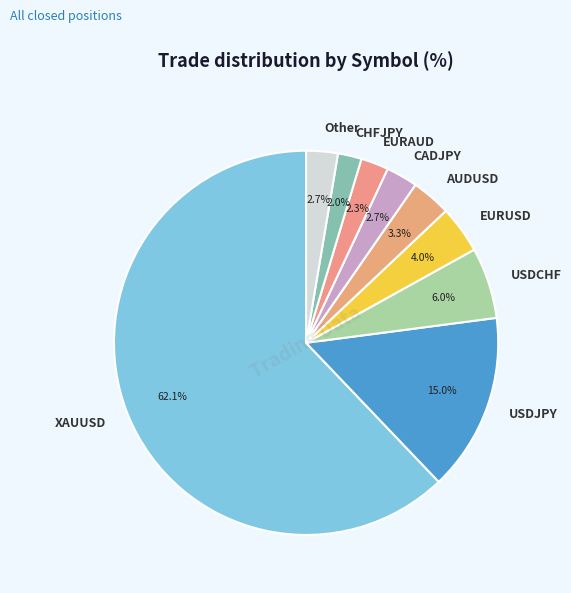

Which slice is the largest?

XAUUSD